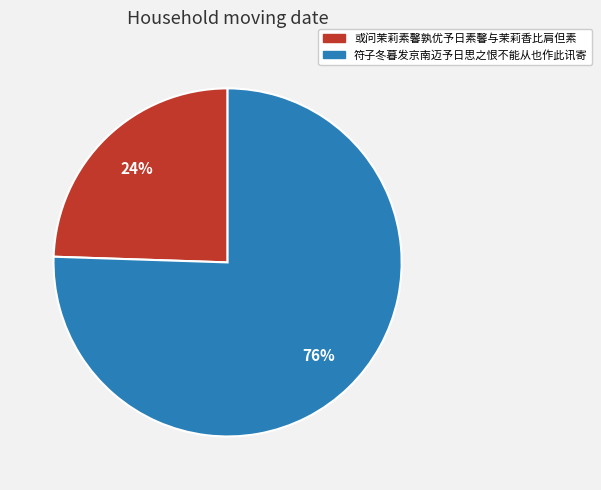

To the nearest percent, what is the combined percentage of 符子冬暮发京南迈予日思之恨不能从也作此讯寄 and 或问茉莉素馨孰优予日素馨与茉莉香比肩但素?

100%